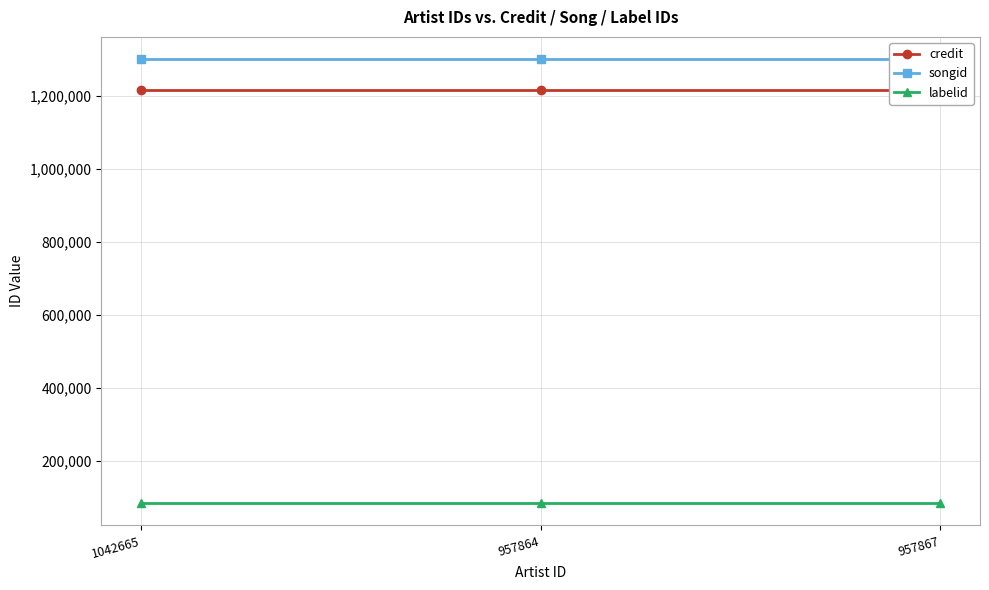

Which series has the largest total across all categories?

songid